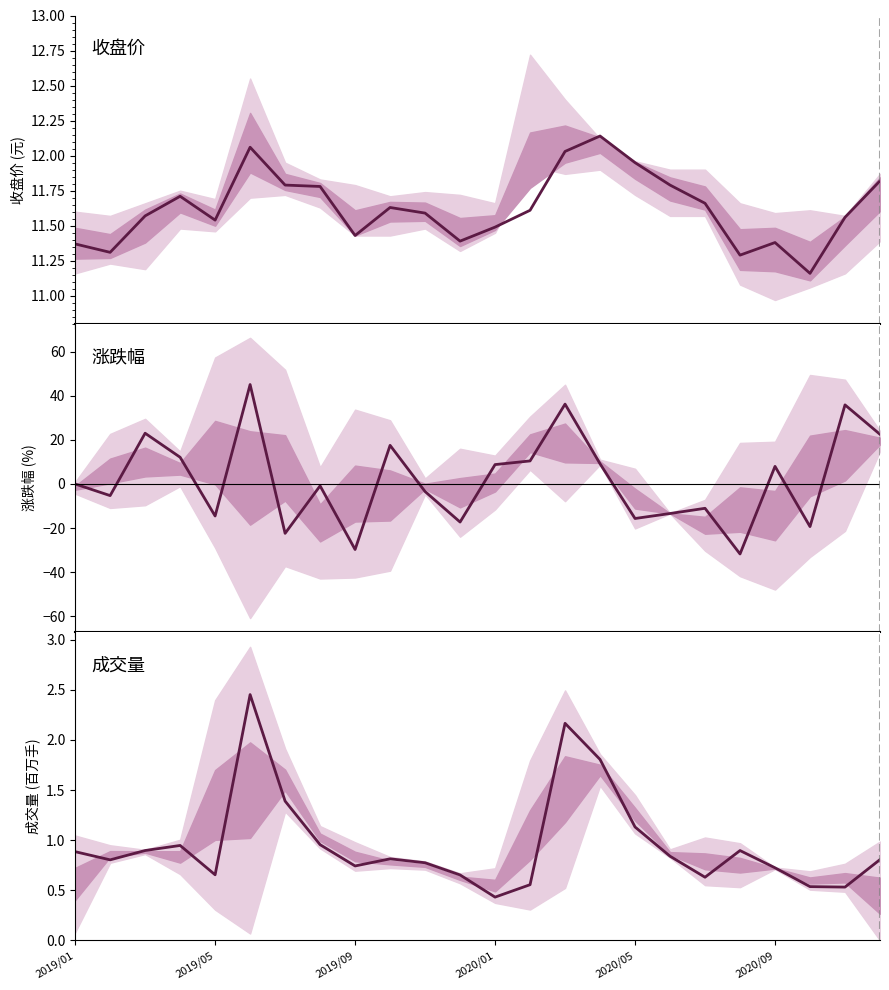

What is the difference between the maximum and minimum values in the 成交量 series?

2.0